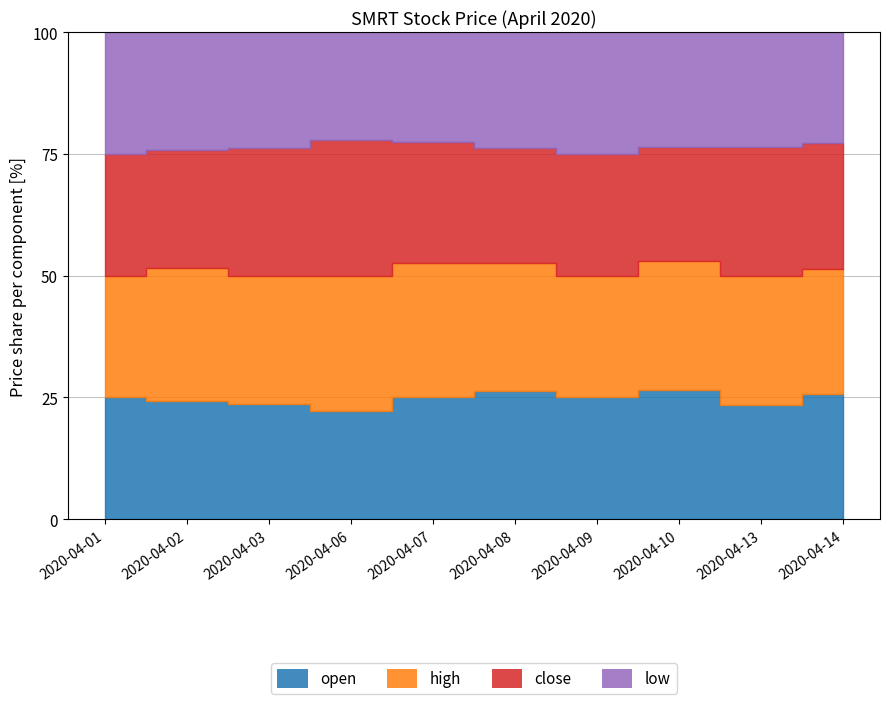

True or false: high and open intersect in this chart.

False